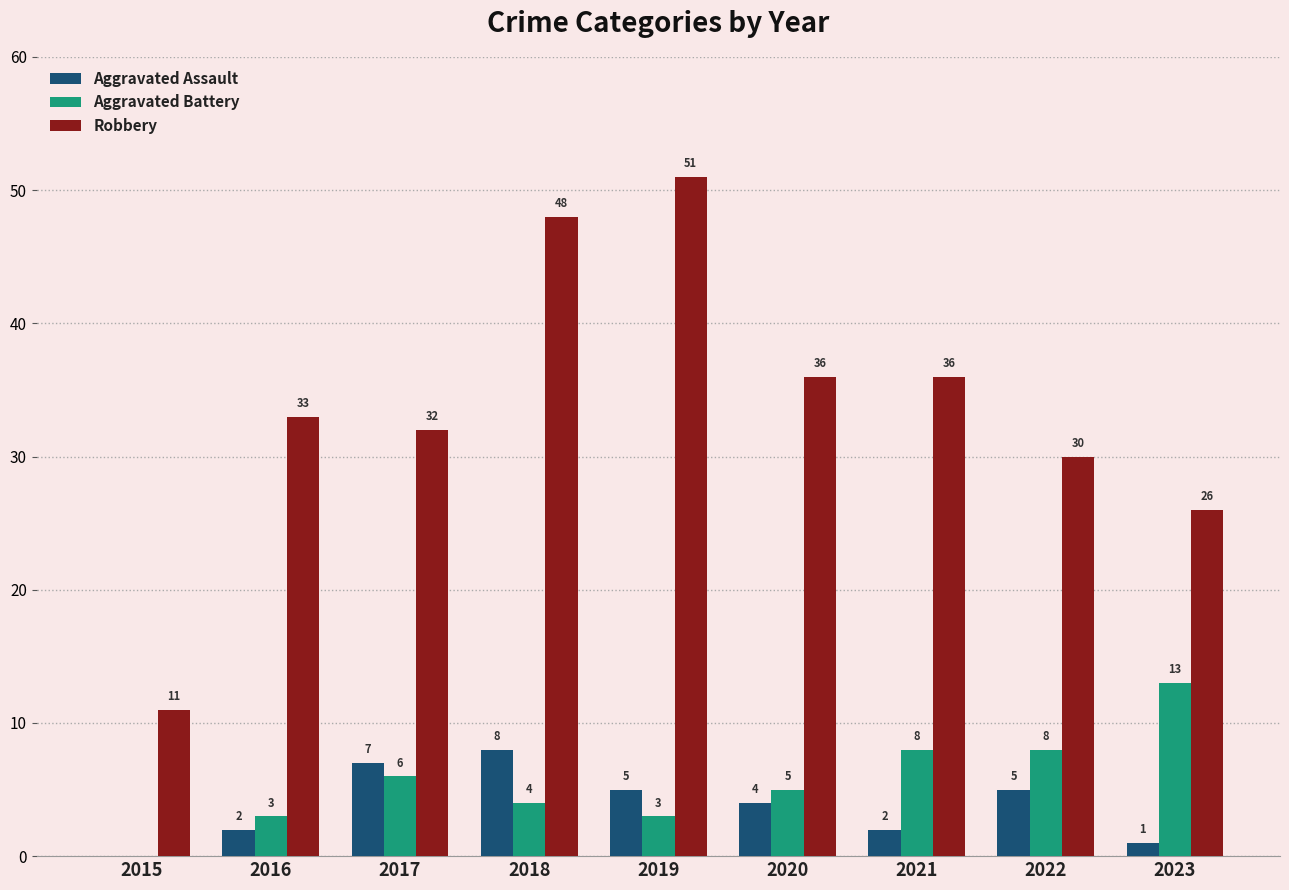

At which label is Aggravated Battery closest to 6?

2017